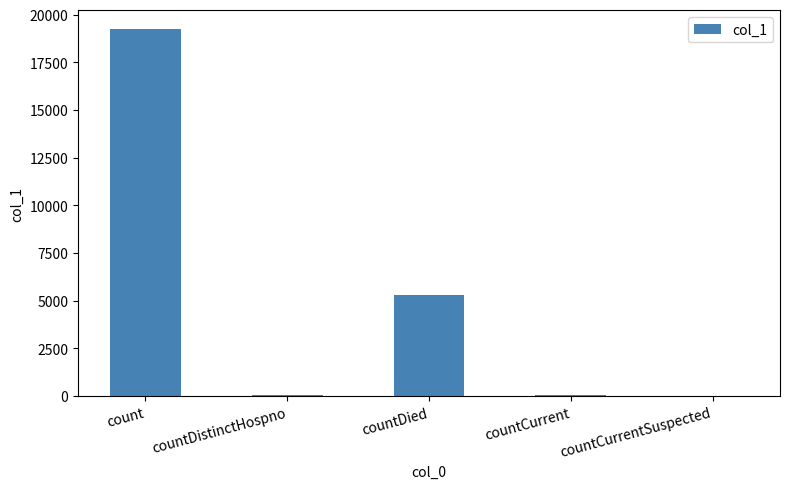

What is the greatest value displayed?

19251